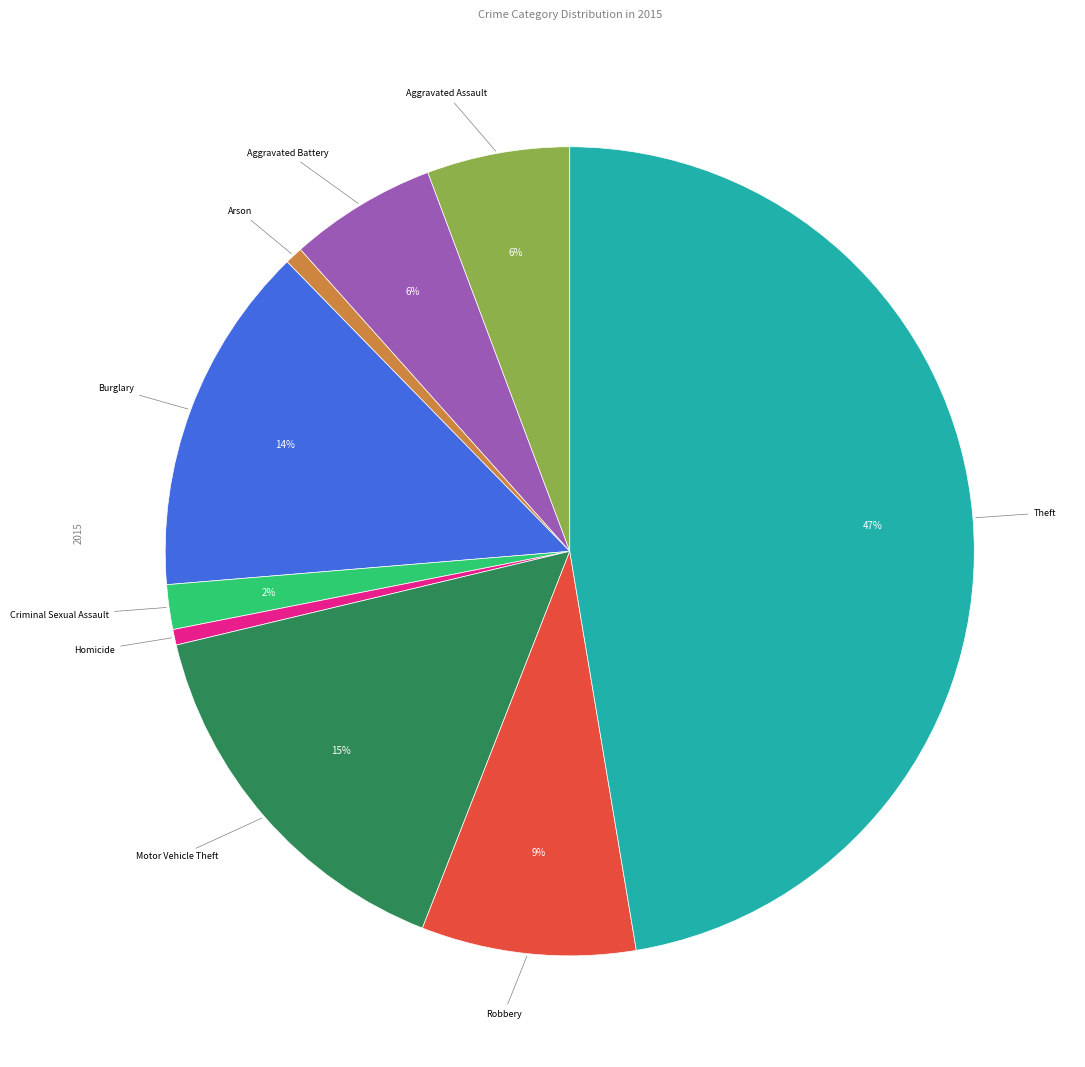

Count the number of slices in the pie.

9